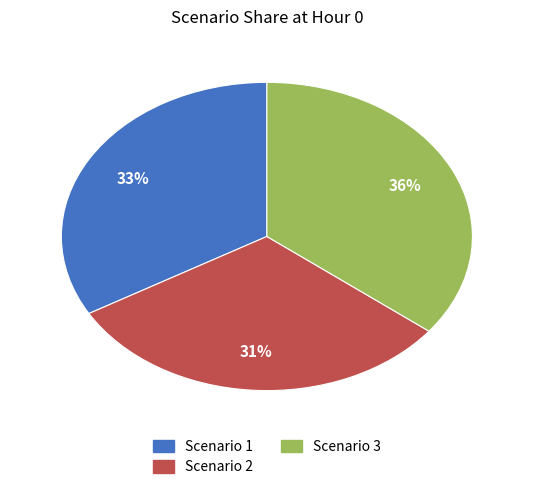

To the nearest percent, what is the combined percentage of Scenario 3 and Scenario 2?

67%